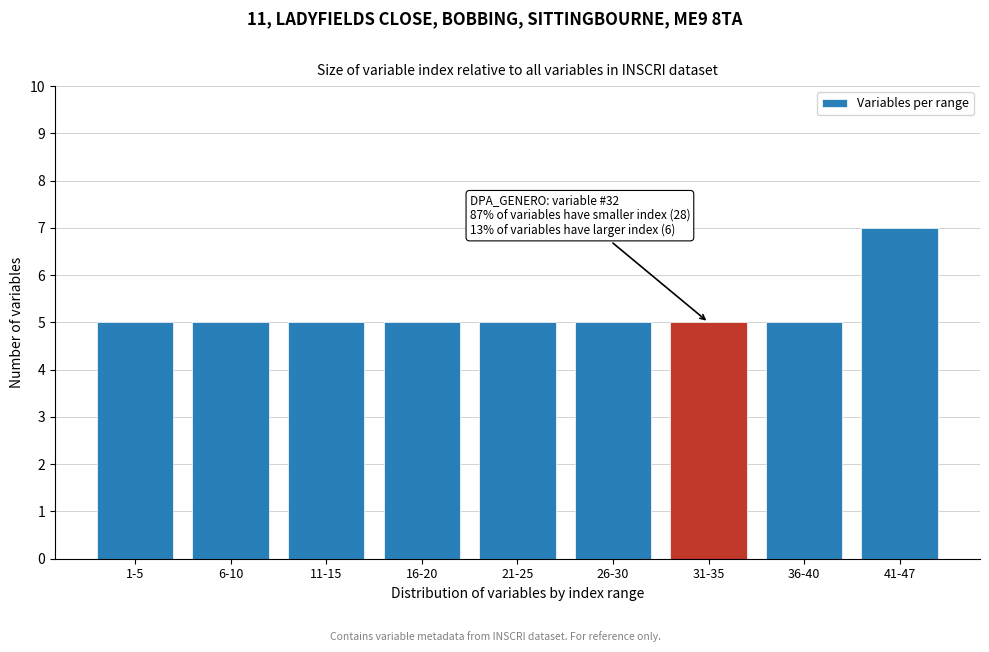

Reading left to right, extract all data points from this chart.

1-5=5	6-10=5	11-15=5	16-20=5	21-25=5	26-30=5	31-35=5	36-40=5	41-47=7